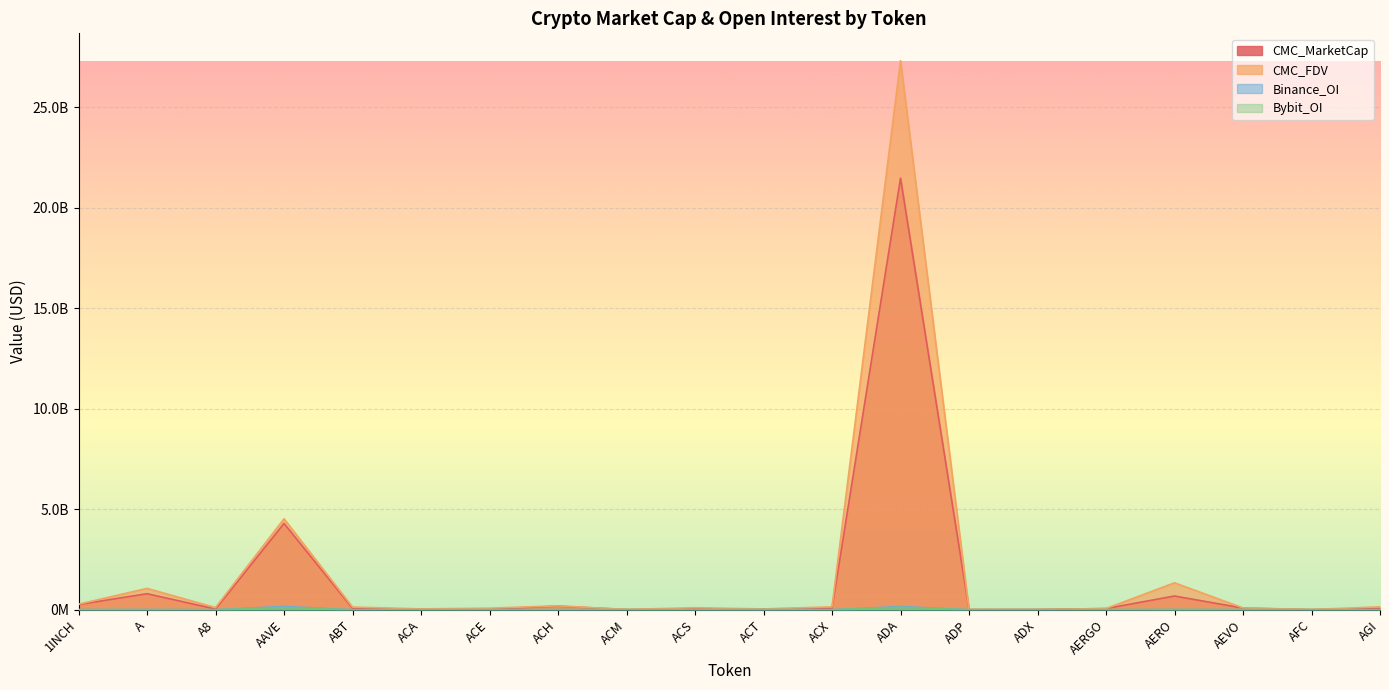

At which category is the sum across all series the highest?

ADA